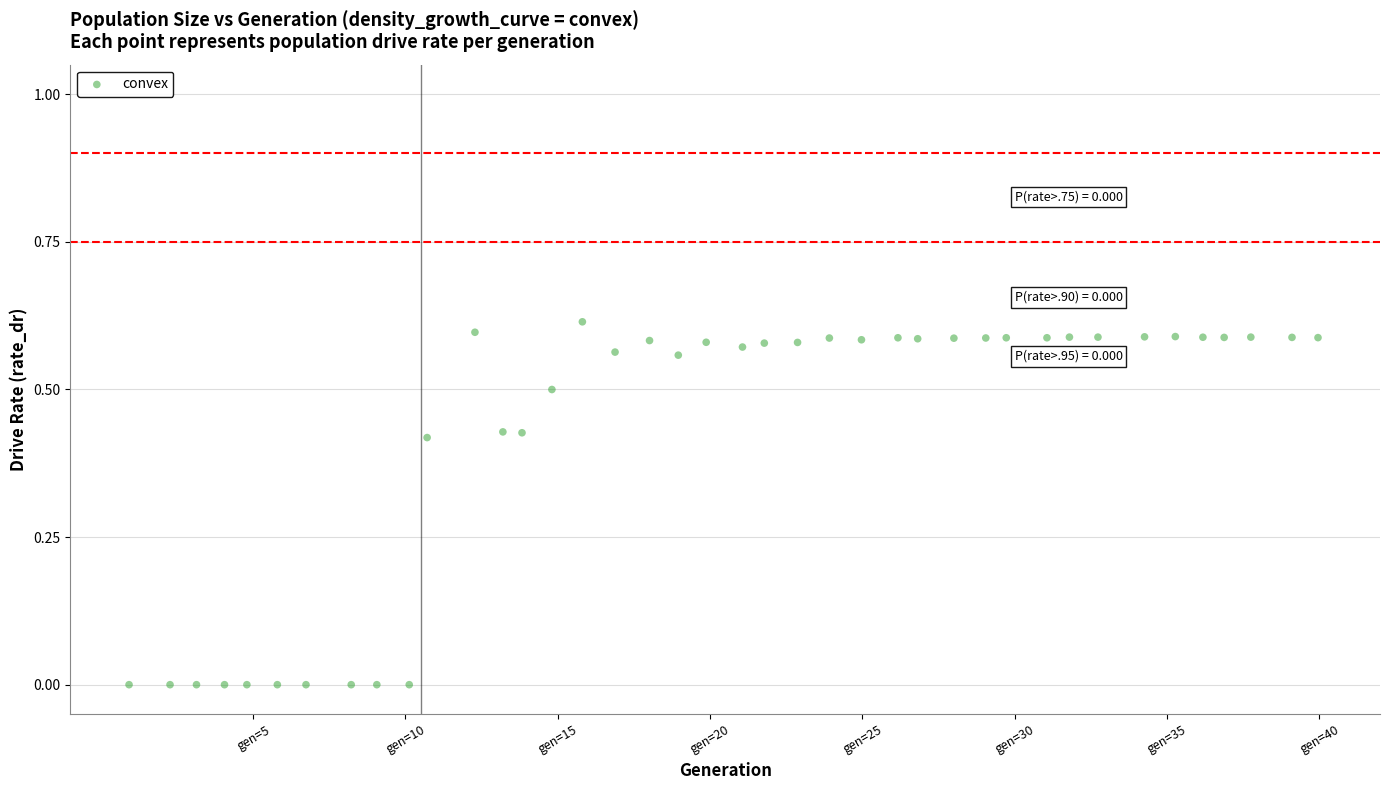

What is the range of X values (max minus min)?

39.0